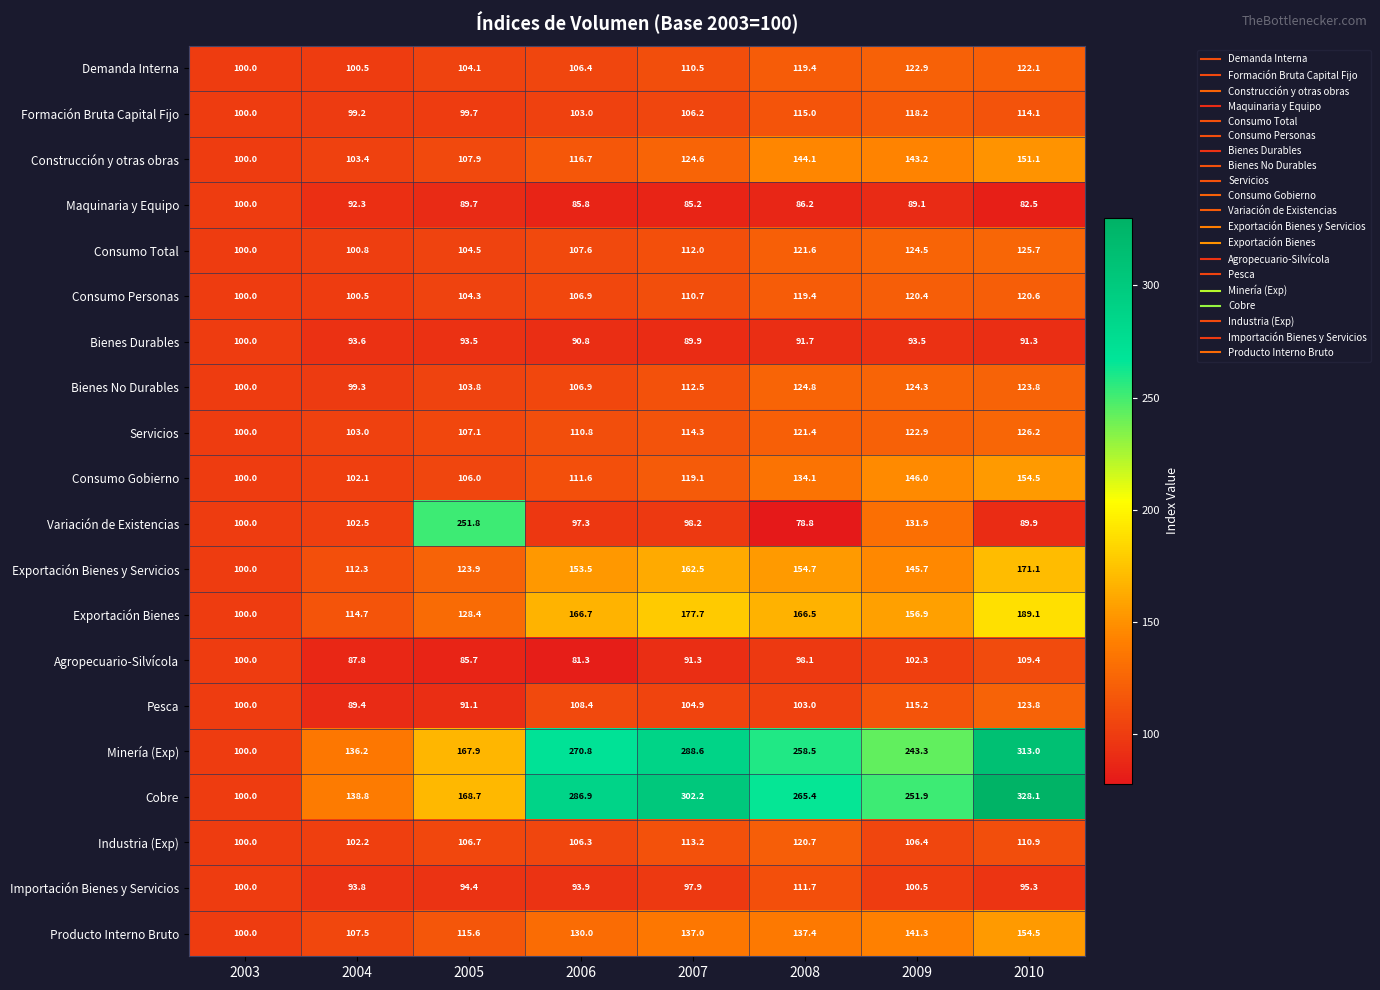

How many data points does each series have?

8